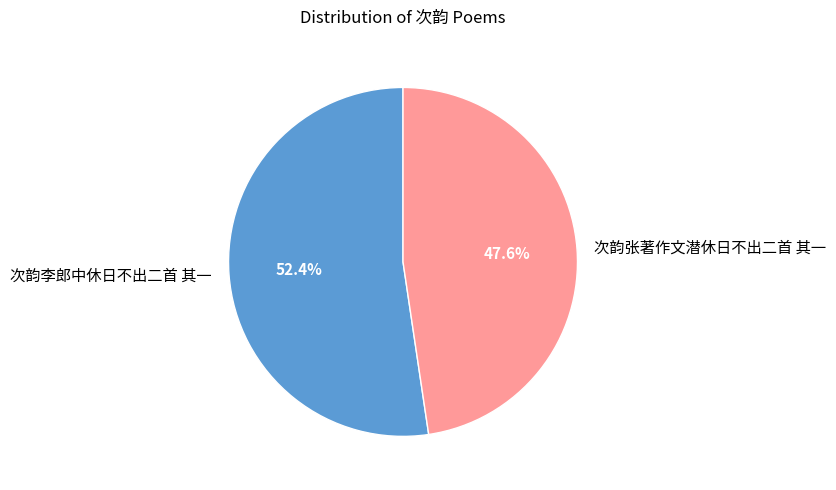

Do 次韵李郎中休日不出二首 其一 and 次韵张著作文潜休日不出二首 其一 together represent more than half of the pie?

Yes